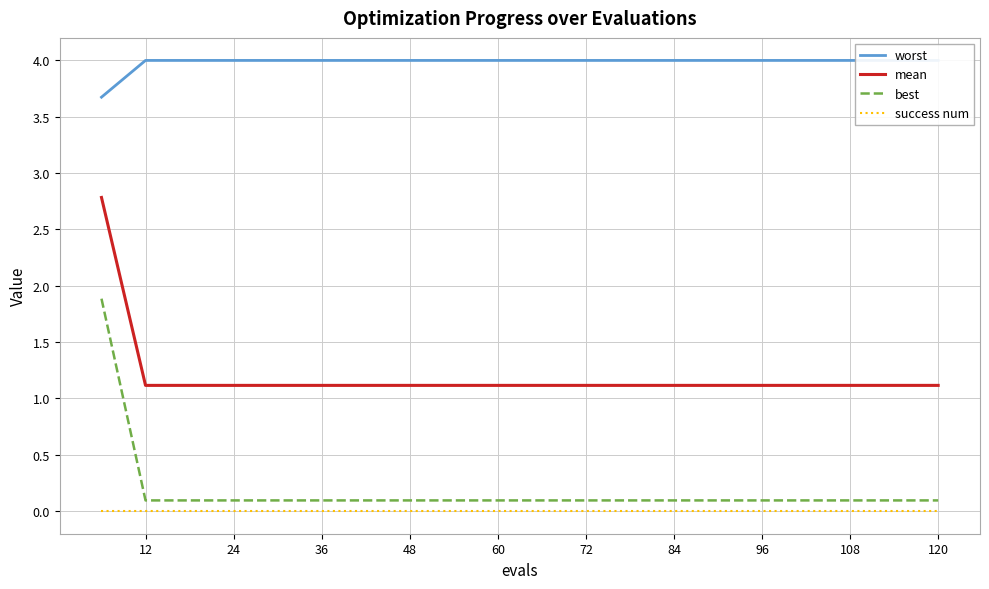

Is it true that mean equals 1.5 at 108?

False